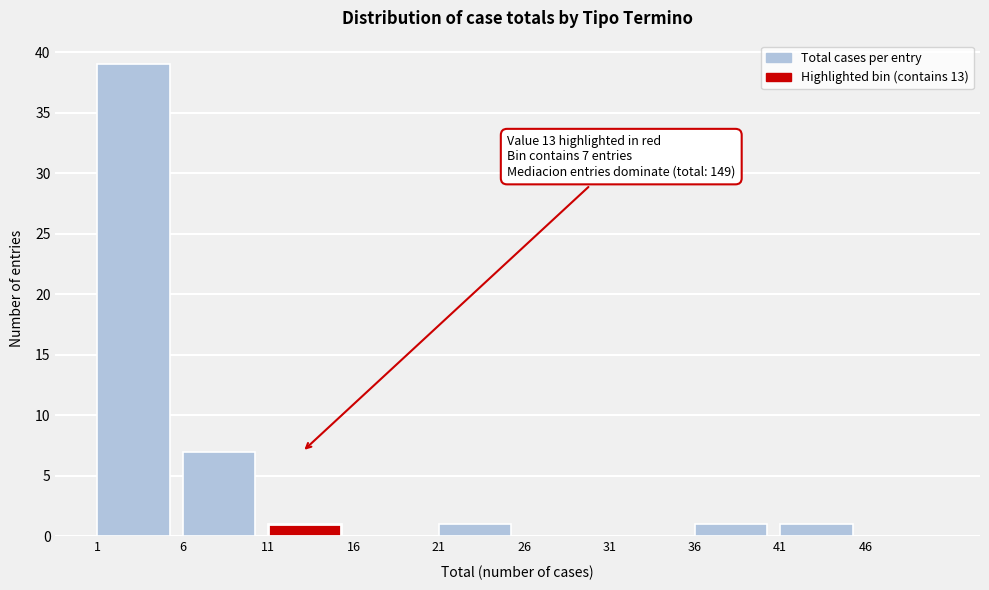

Which range on the x-axis has the tallest bar?

1 to 6